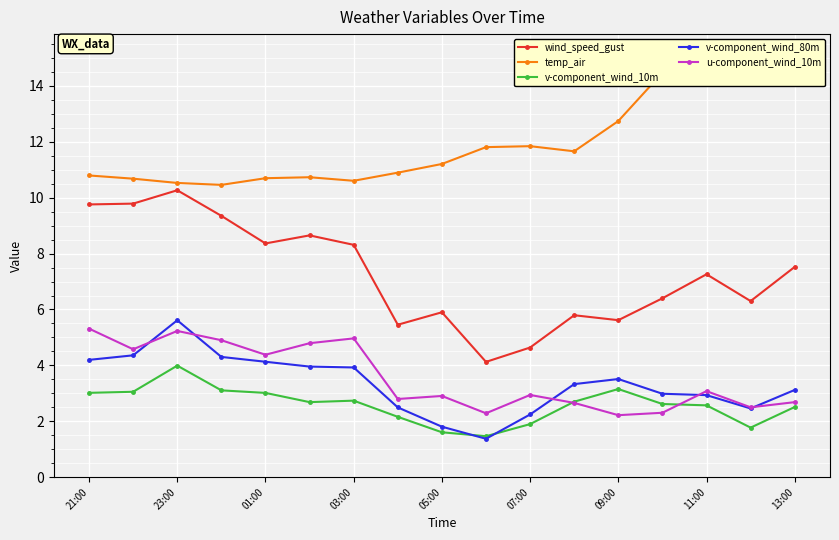

Does the chart display data point markers on the line(s)?

Yes